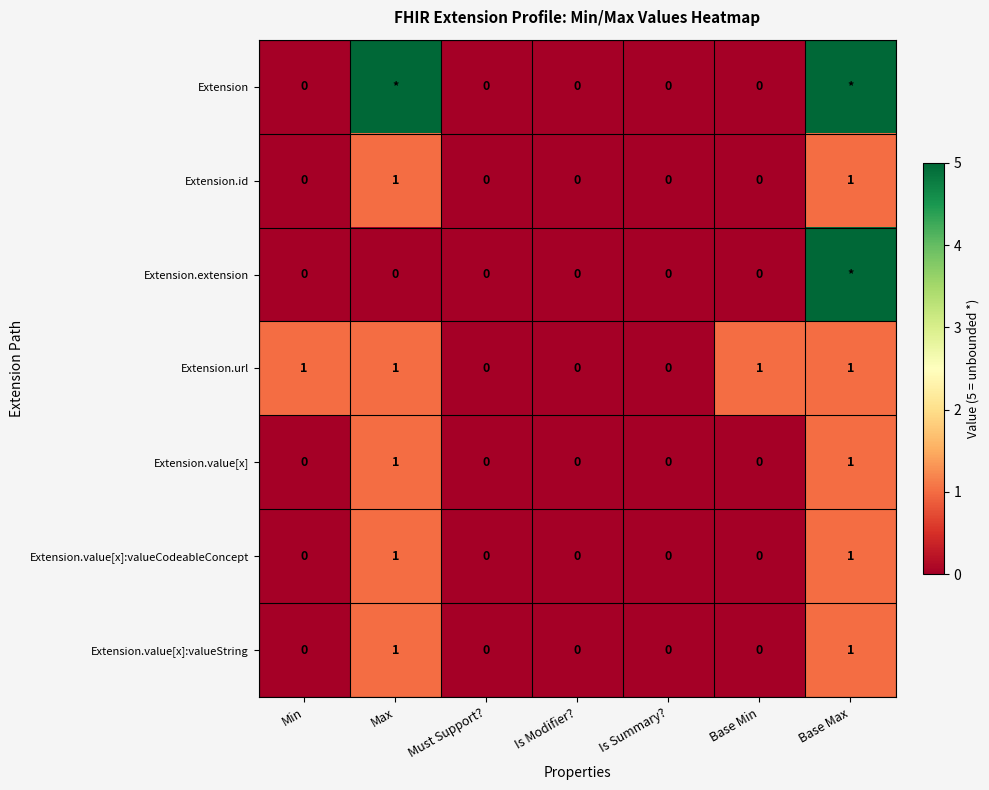

How many distinct data groups are displayed?

7